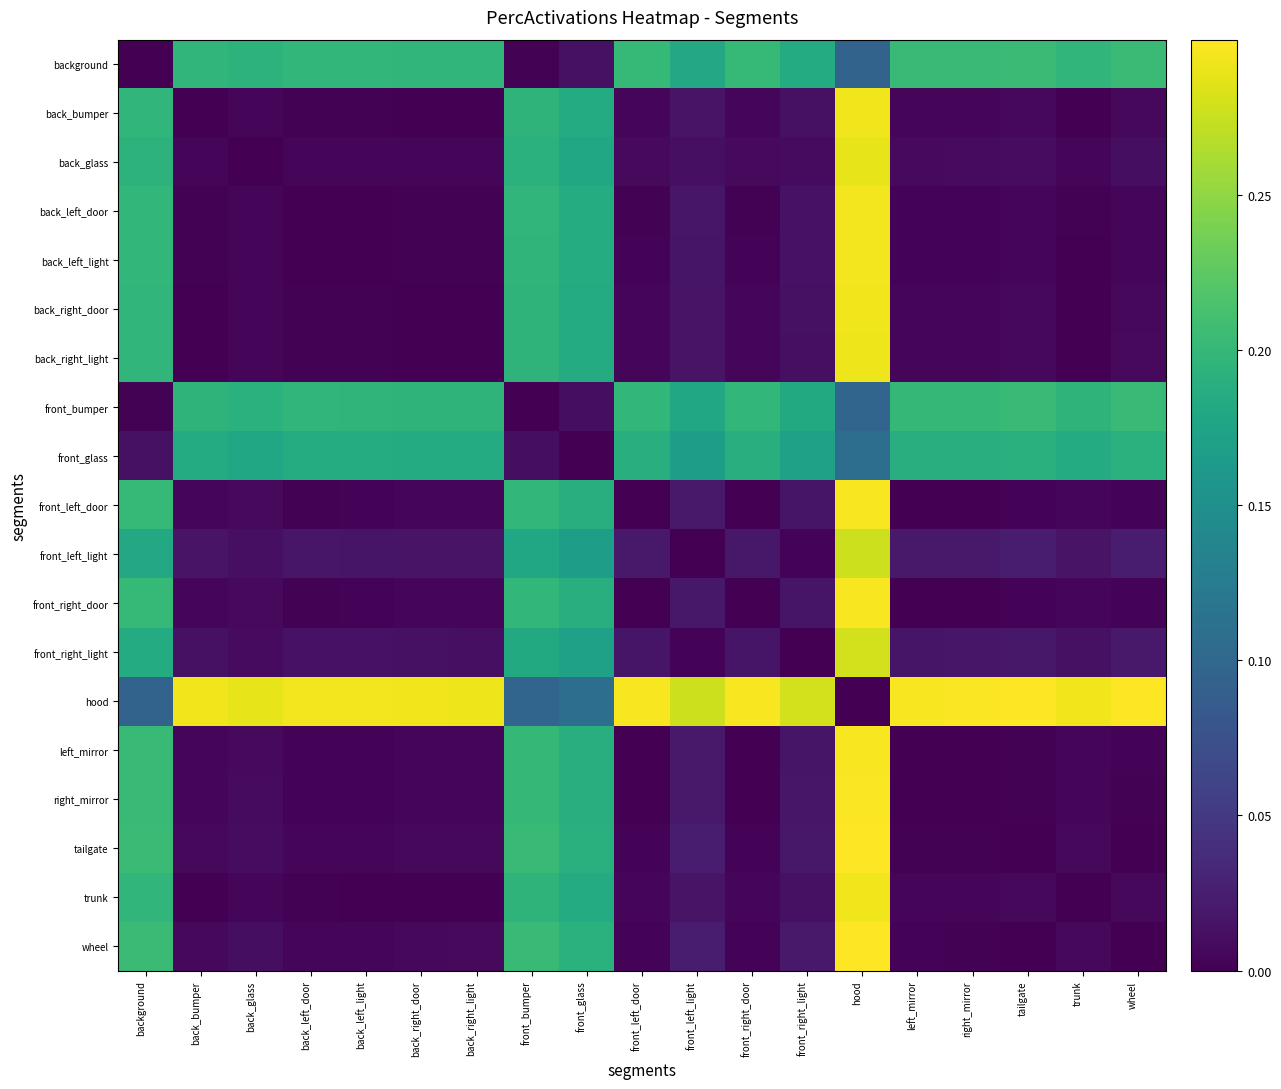

Which series has the largest range (max minus min)?

hood